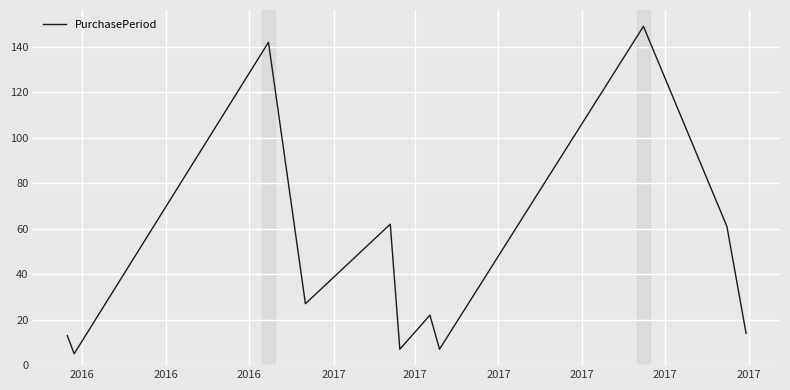

What is the greatest value displayed?

149